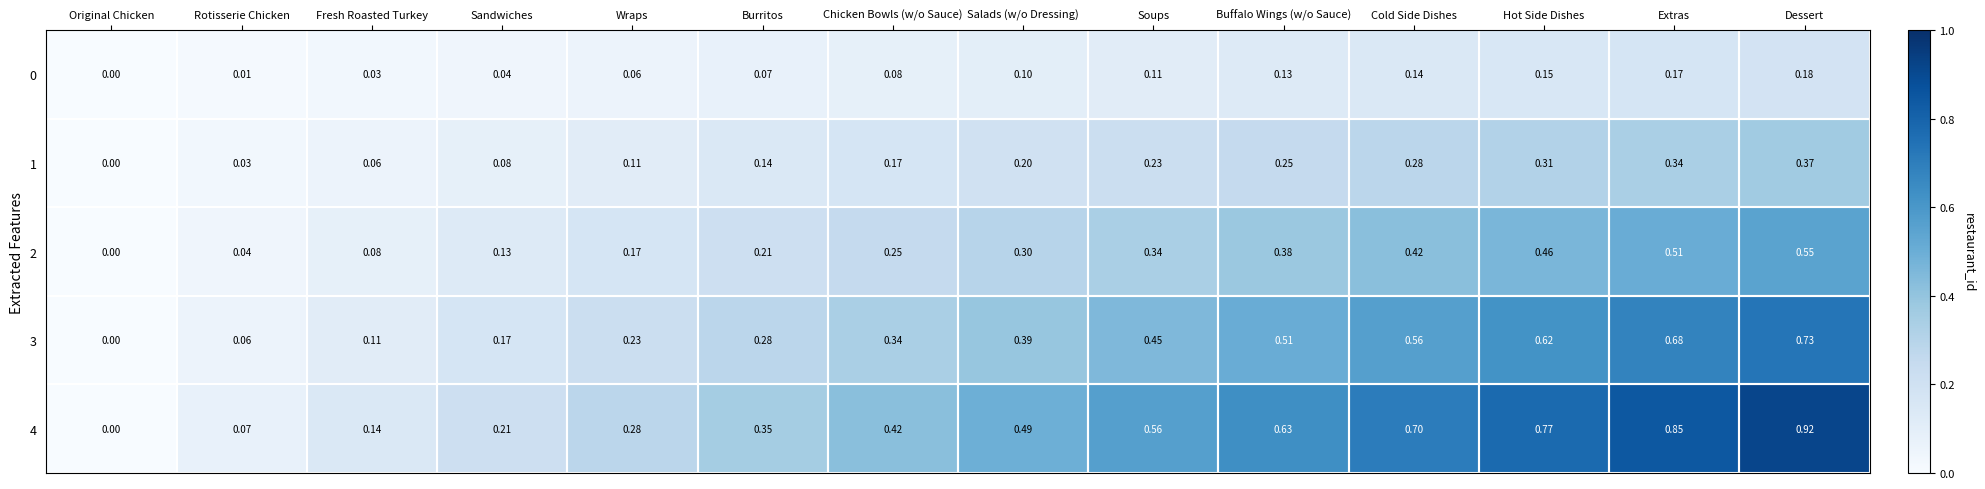

Which category has the lowest value in the 3 series?

Original Chicken